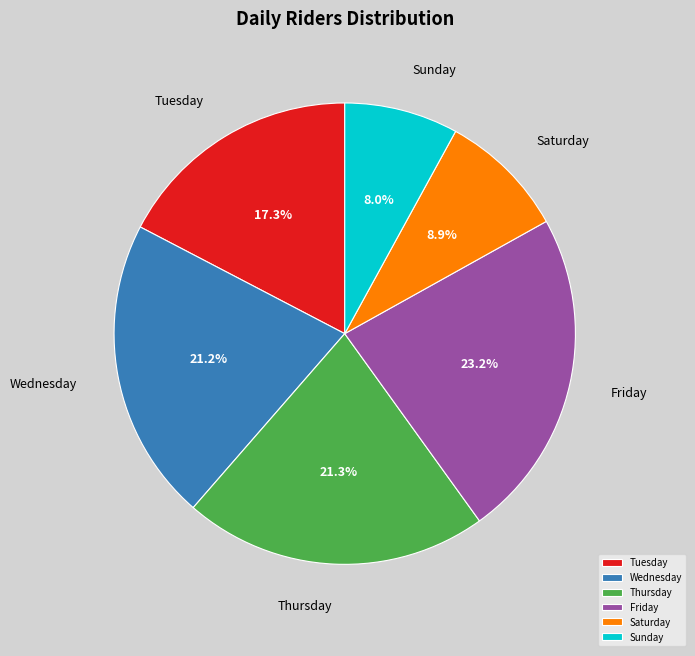

What portion of the pie excludes Sunday?

92.0%